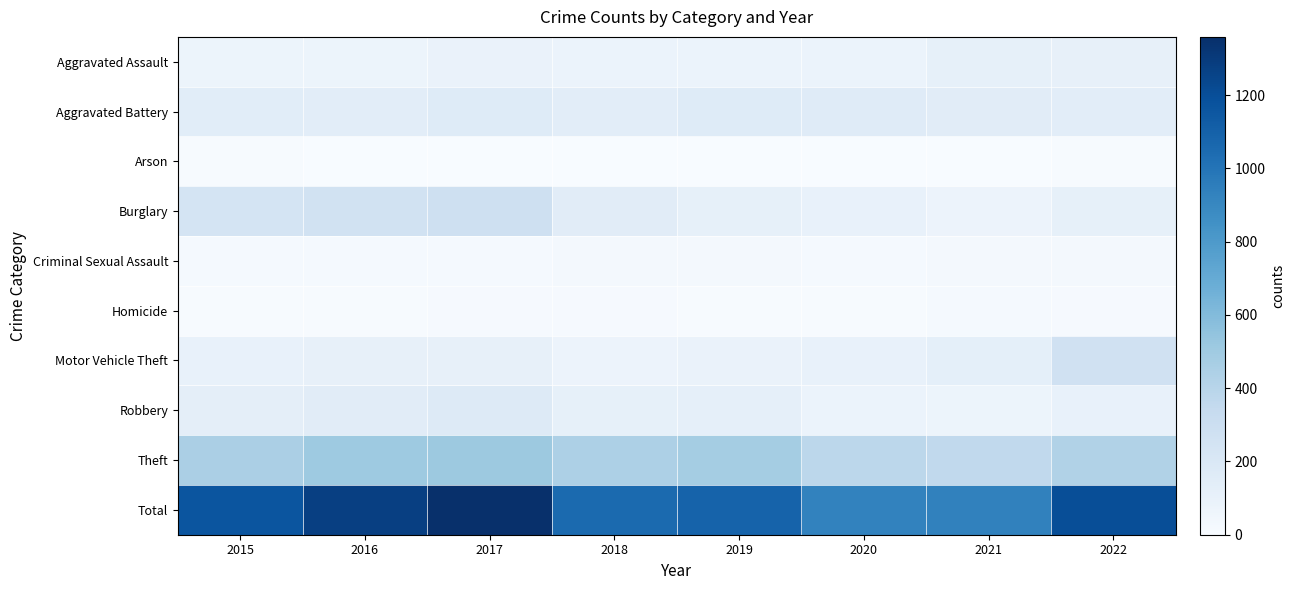

Which series has the widest spread of values?

Total